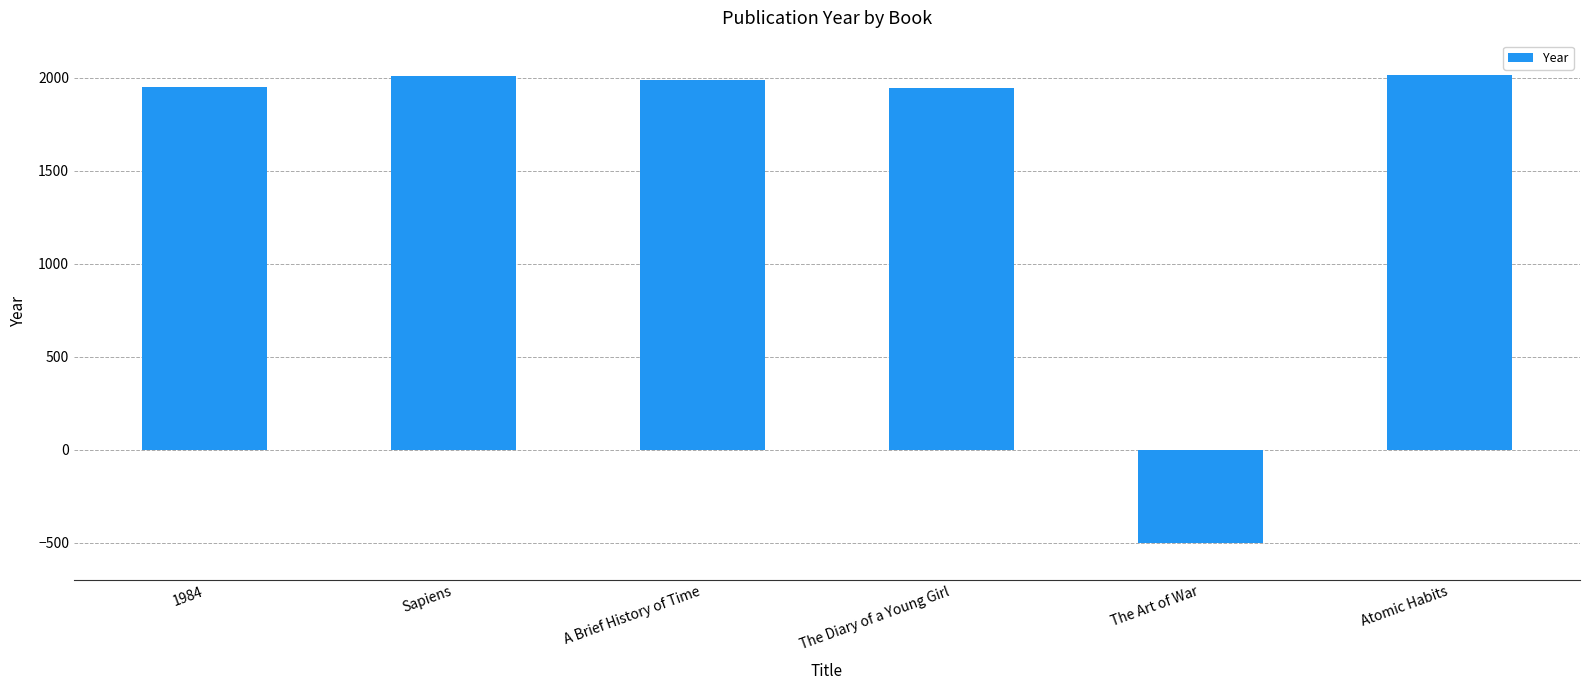

At which label does the data first exceed 1988?

Sapiens